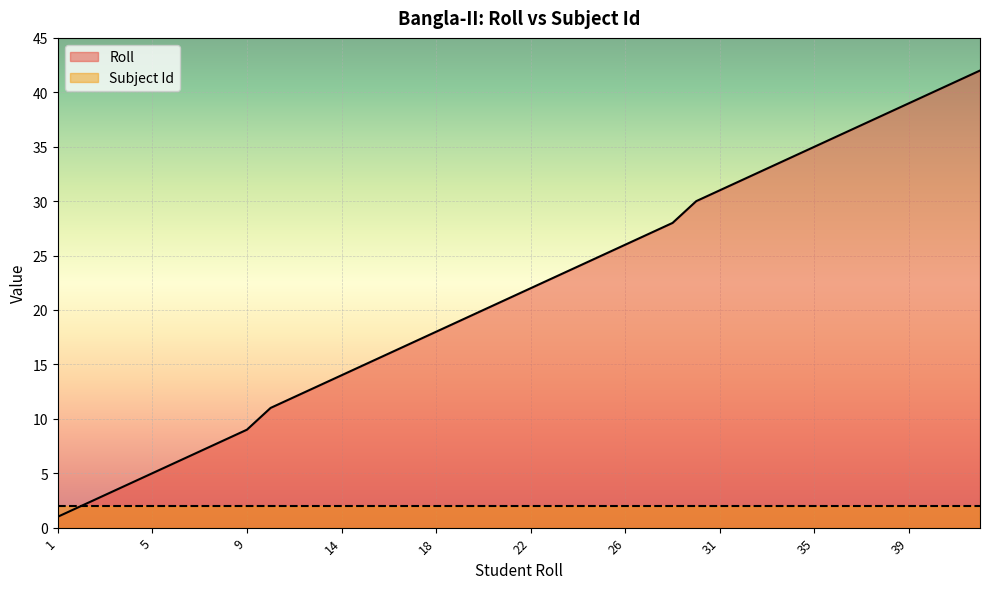

What is the difference between the second highest and minimum values?

40